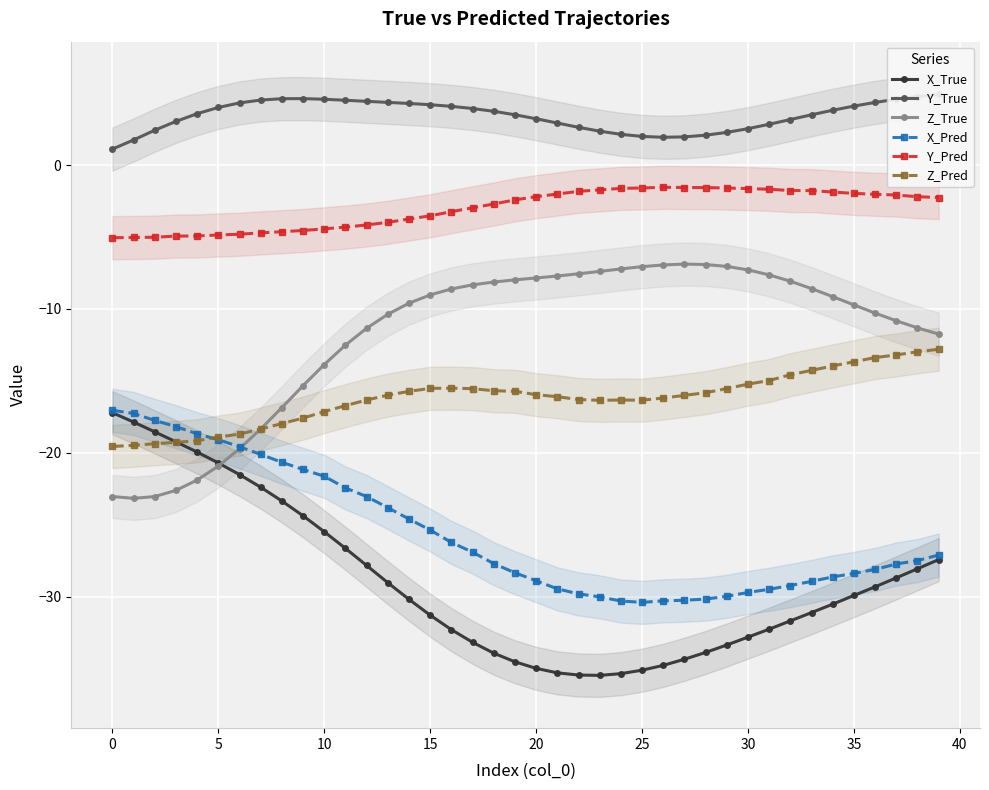

How many values in the Y_True series are below 3?

14